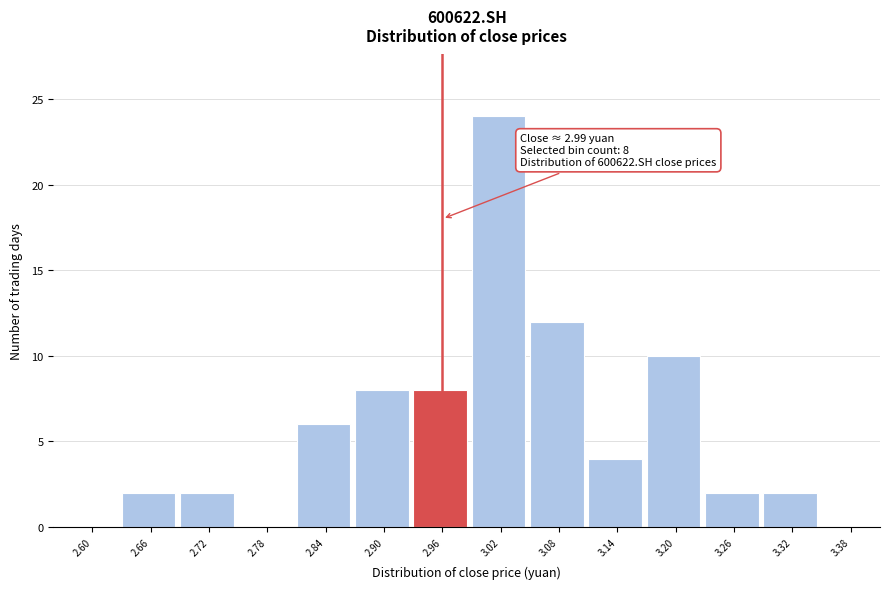

Reading right to left, list all the values displayed in this chart.

3.38=0	3.32=2	3.26=2	3.20=10	3.14=4	3.08=12	3.02=24	2.96=8	2.90=8	2.84=6	2.78=0	2.72=2	2.66=2	2.60=0